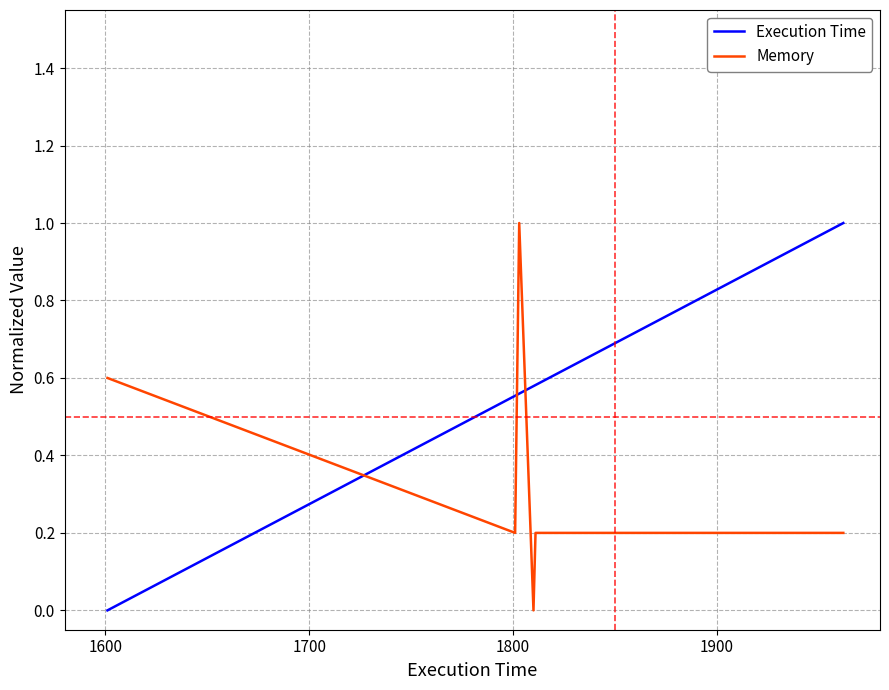

True or false: Execution Time and Memory intersect in this chart.

True